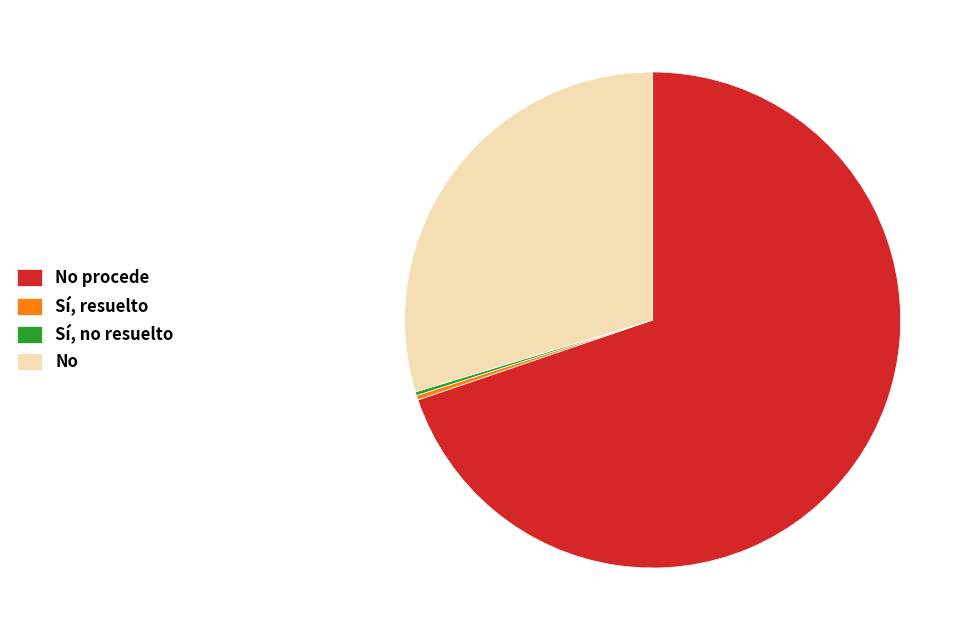

Is No procede the majority of the pie?

Yes